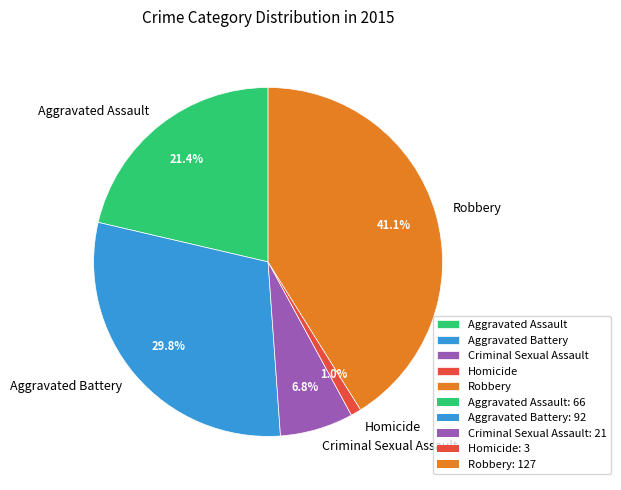

Is it true that Aggravated Battery is 30% of the pie?

True